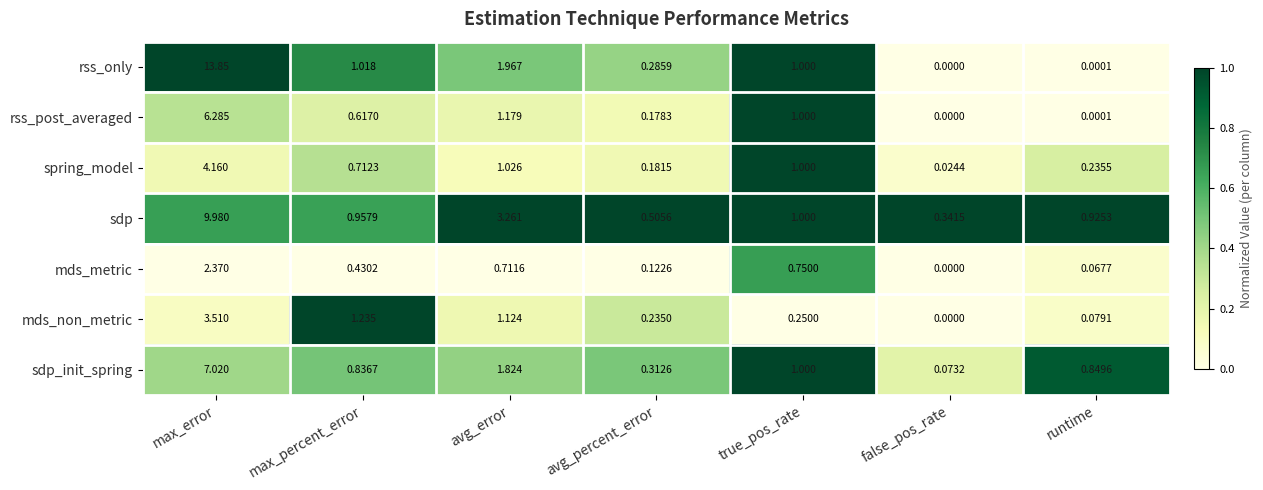

At which label does mds_non_metric reach its peak?

max_error